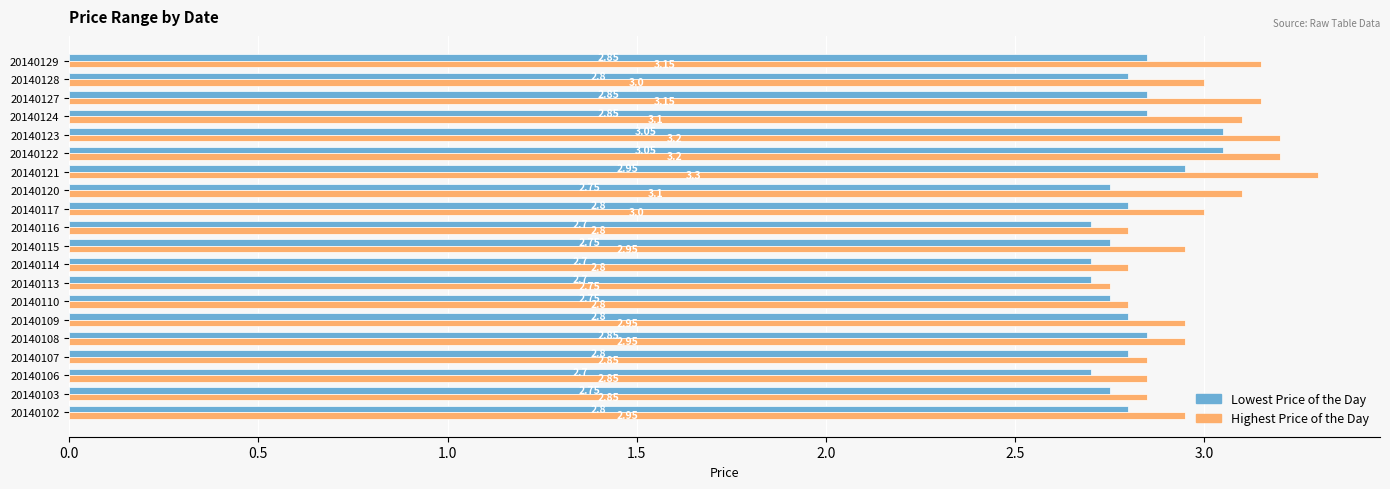

List the series in order of their peak value, highest first.

Highest Price of the Day, Lowest Price of the Day